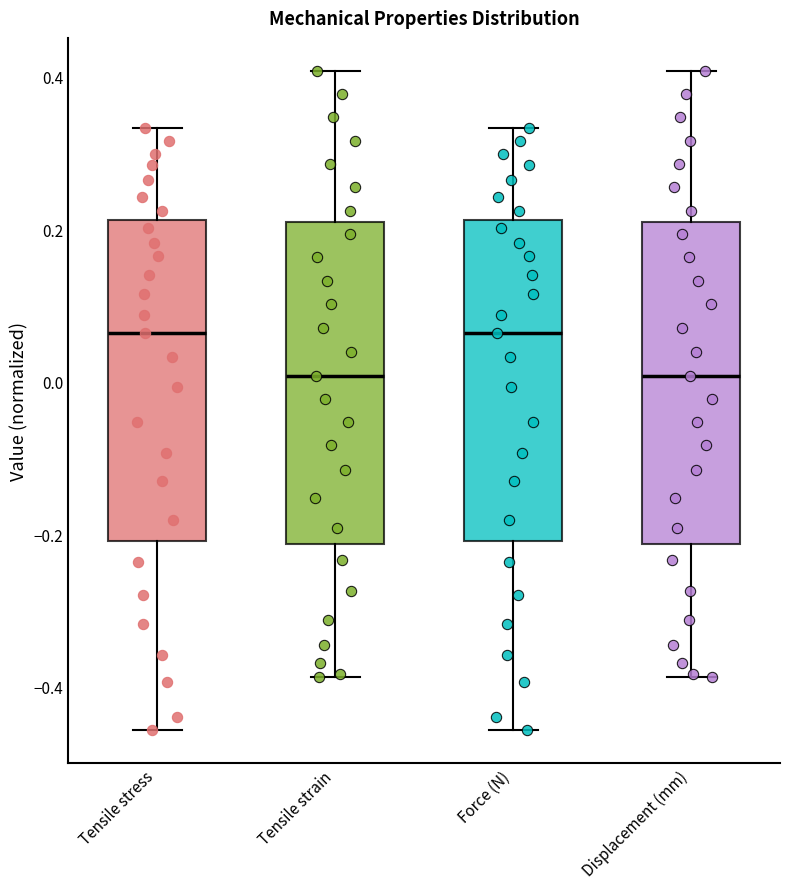

Reading left to right, read every box against the y-axis: the position of its median line, the range the box covers, and the ends of its whiskers. The values are not printed on the chart, so give them approximately, as read against the axis.

Tensile stress: median 0.06, box -0.20 to 0.22, whiskers -0.46 to 0.34
Tensile strain: median 0.00, box -0.22 to 0.20, whiskers -0.38 to 0.40
Force (N): median 0.06, box -0.20 to 0.22, whiskers -0.46 to 0.34
Displacement (mm): median 0.00, box -0.22 to 0.20, whiskers -0.38 to 0.40